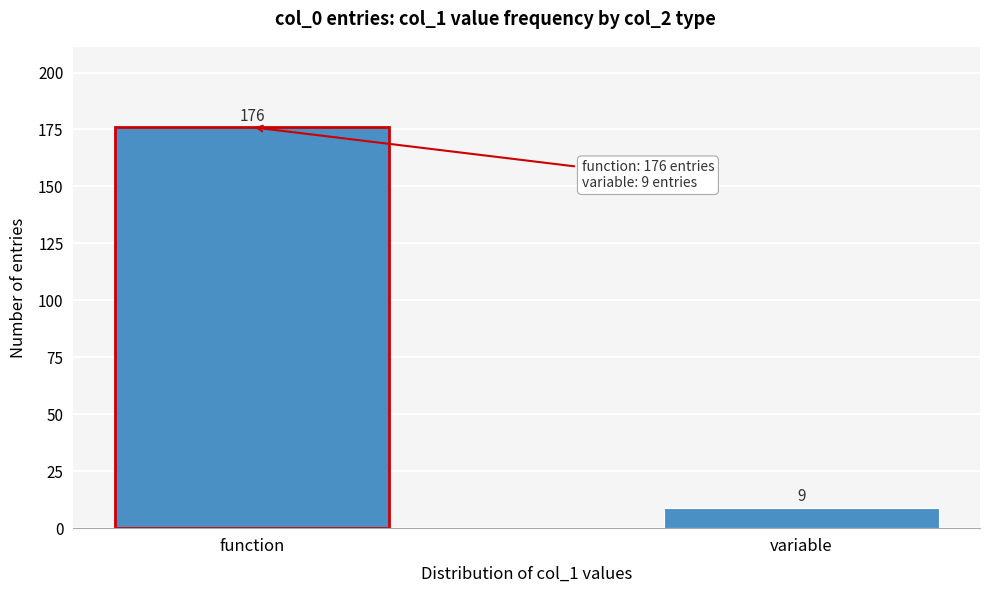

Reading left to right, list all the values displayed in this chart.

function=176	variable=9